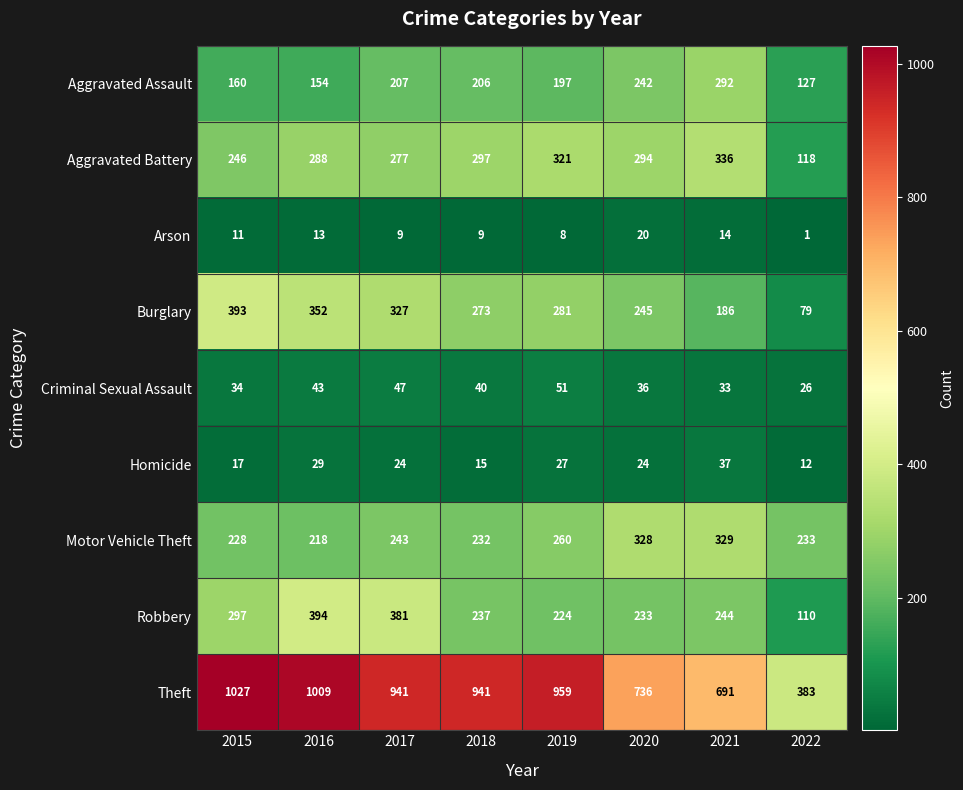

The Criminal Sexual Assault series shows 40 at 2018. True or false?

True